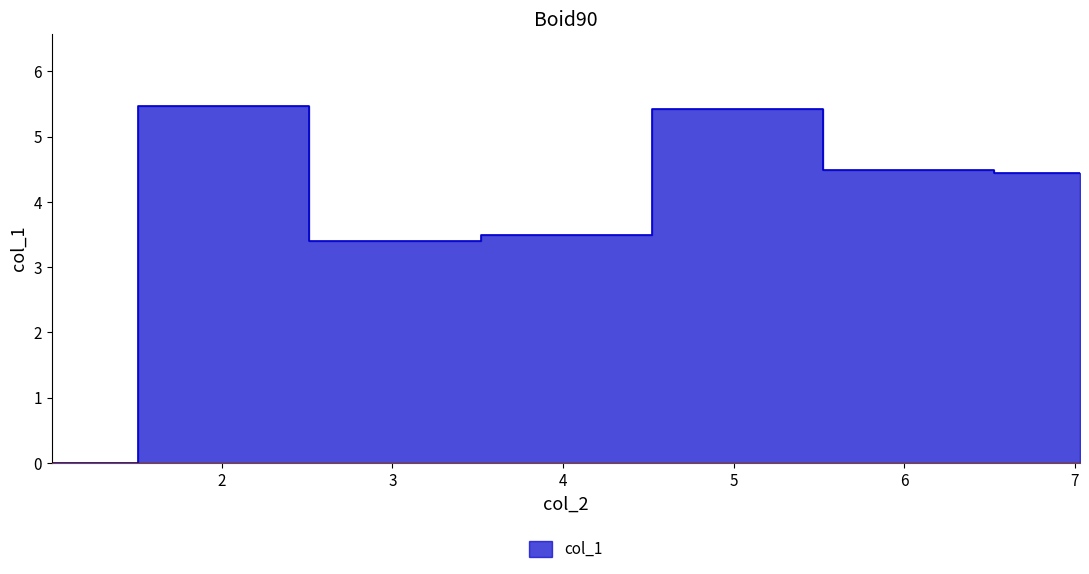

What is the change in value from 1.003748 to 6.026796?

+4.5